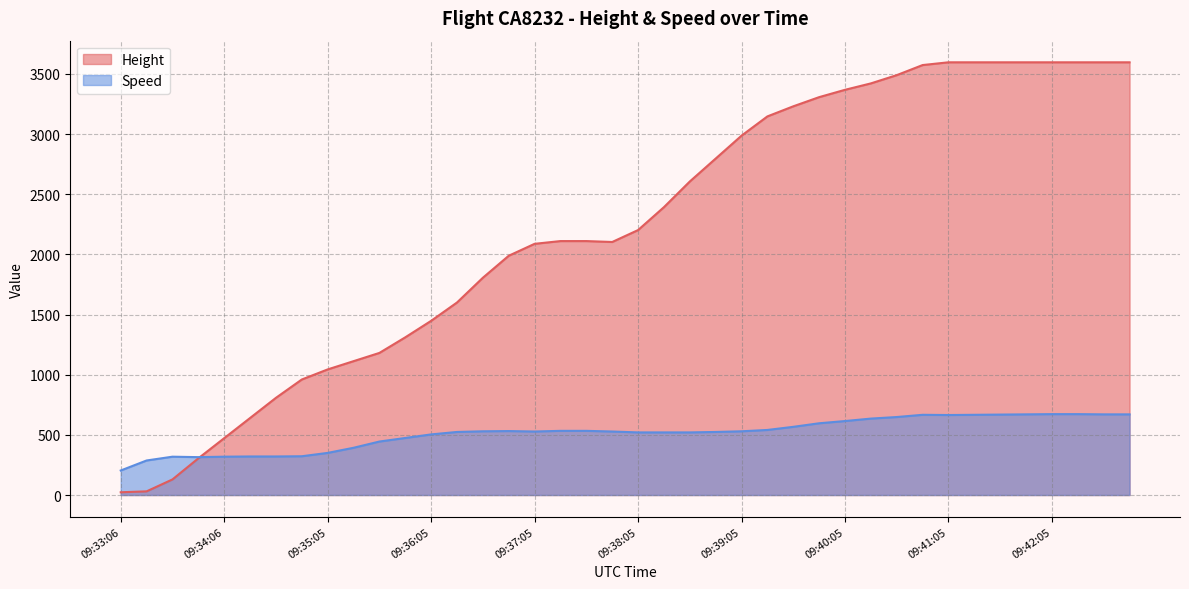

What is the label of the 27th point from the left?

09:39:35